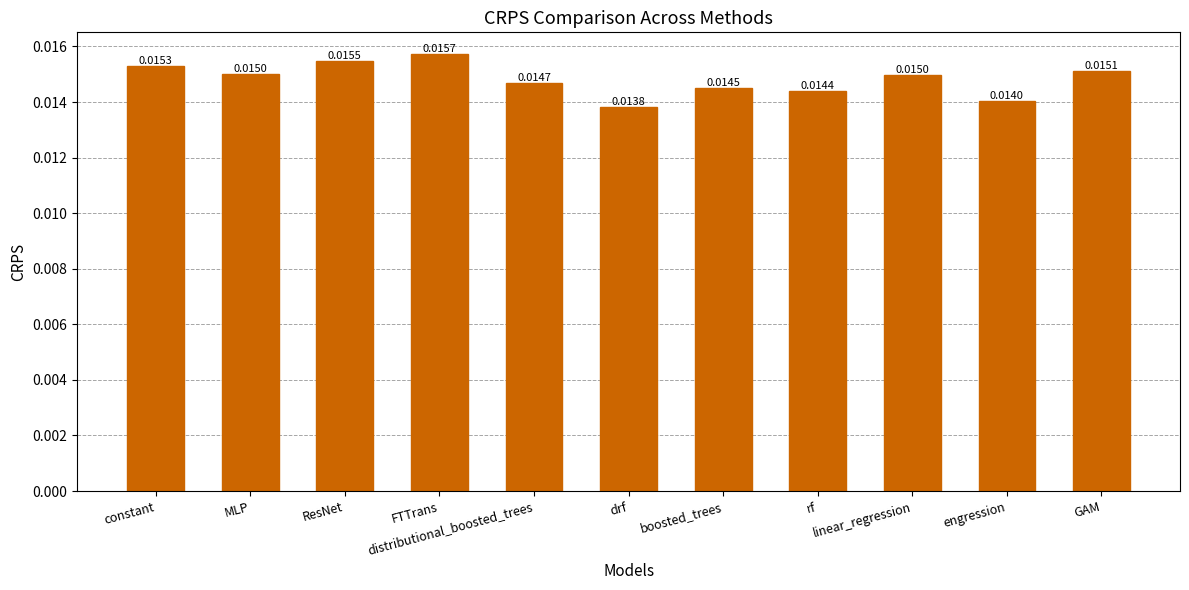

List the labels in order of value, smallest first.

drf, engression, rf, boosted_trees, distributional_boosted_trees, linear_regression, MLP, GAM, constant, ResNet, FTTrans